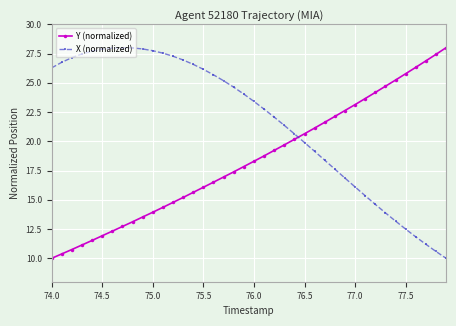

Rank the series by their average value, from highest to lowest.

X (normalized), Y (normalized)